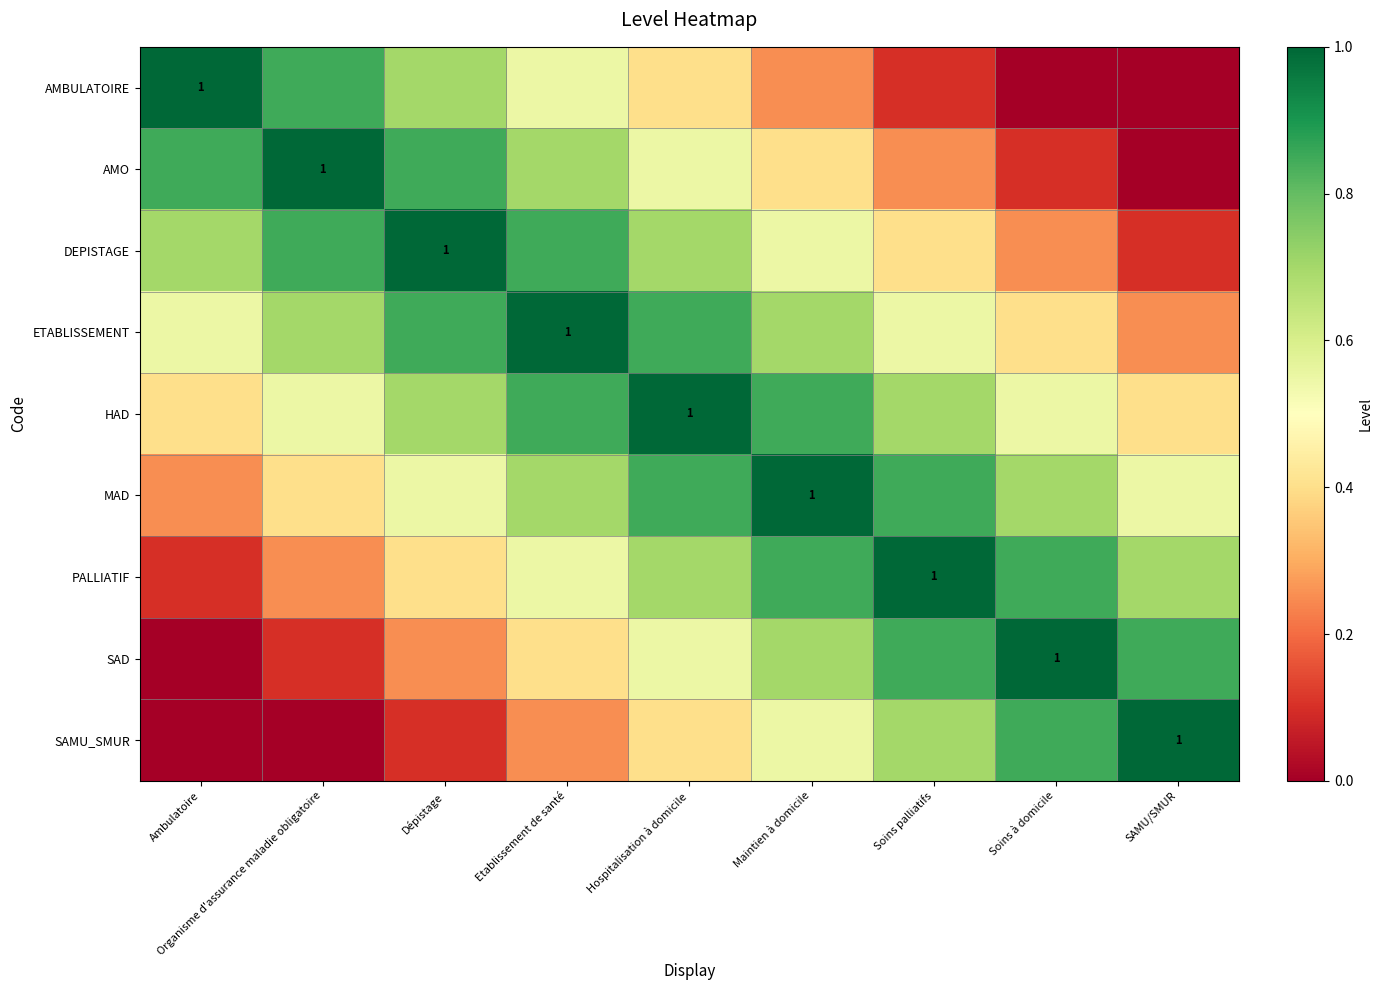

True or false: DEPISTAGE has a value of 0.4 at Soins palliatifs.

True